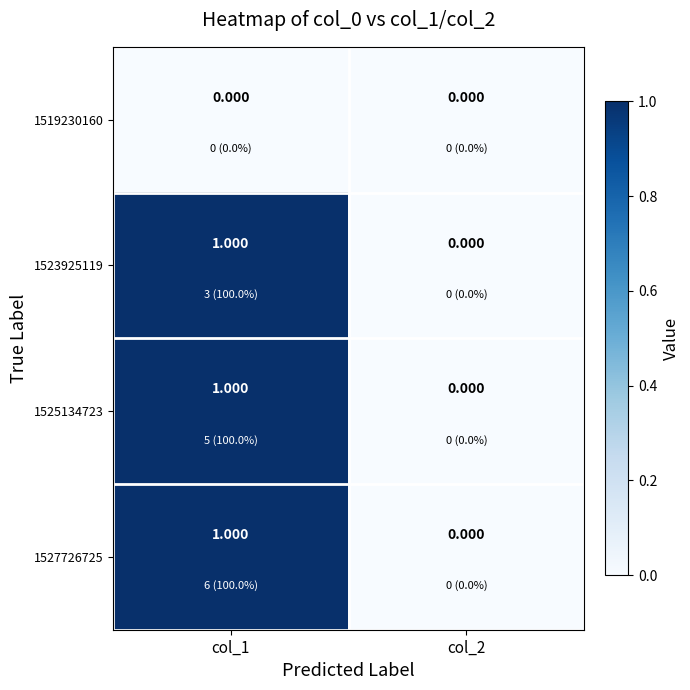

Is the value of 1519230160 at col_1 greater than the value of 1523925119 at col_1?

No